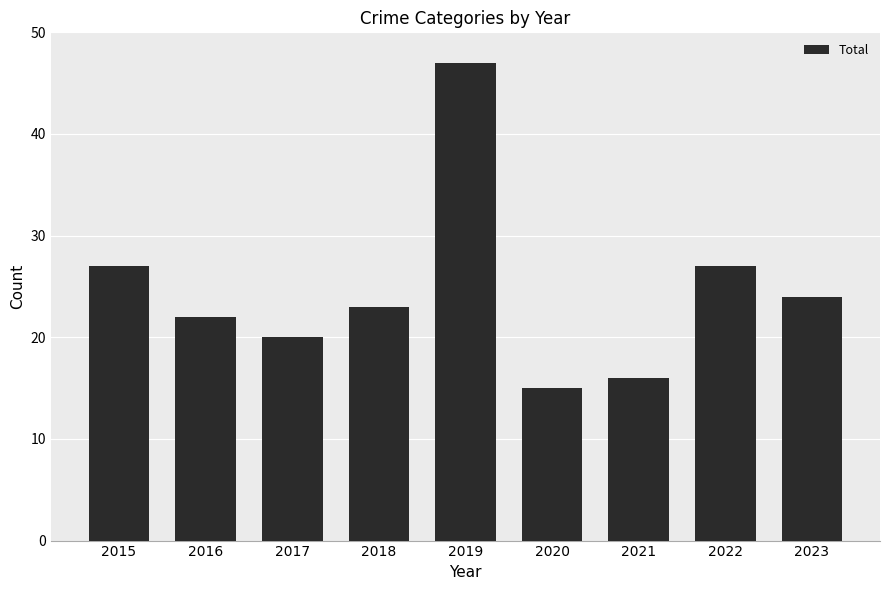

What is the approximate value at 2019, to the nearest 5?

45